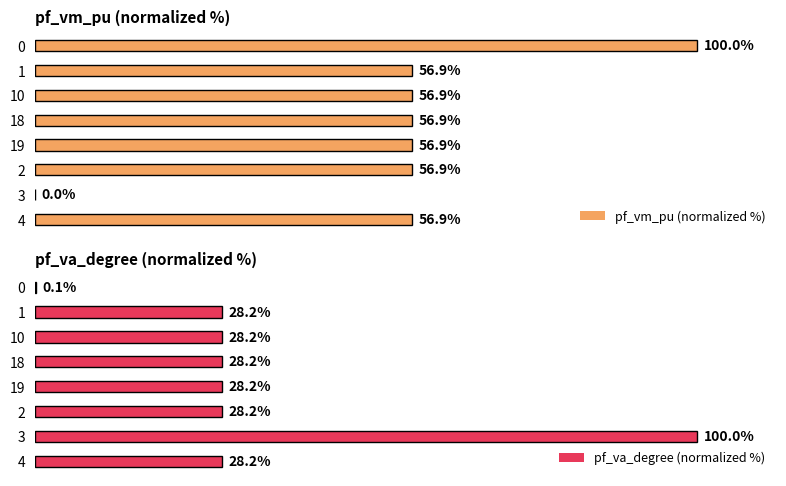

At how many categories does at least one series exceed 93?

2